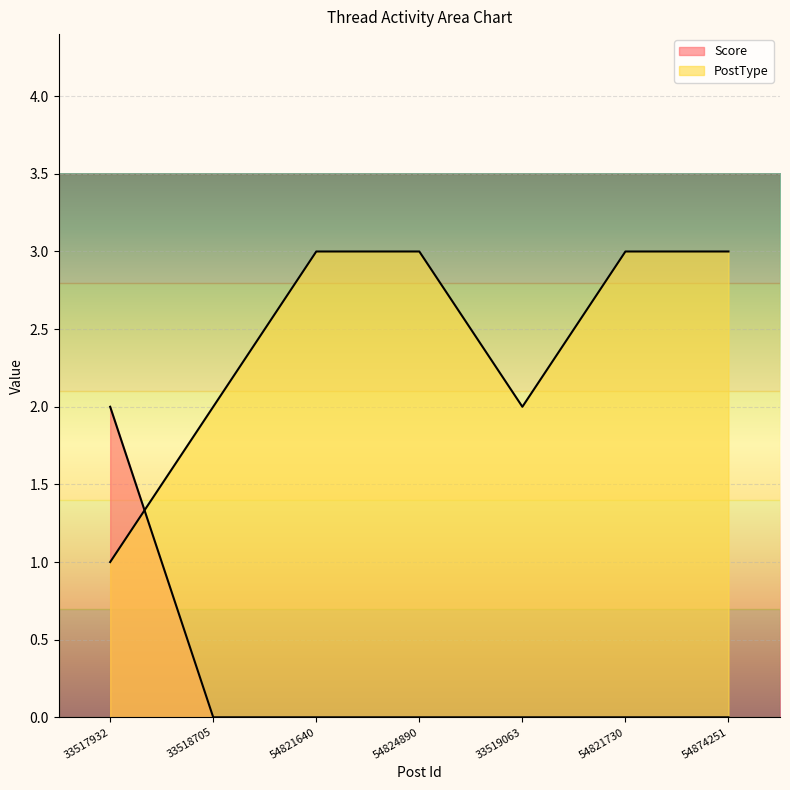

In PostType, how many points are lower than both neighbors (excluding endpoints)?

1